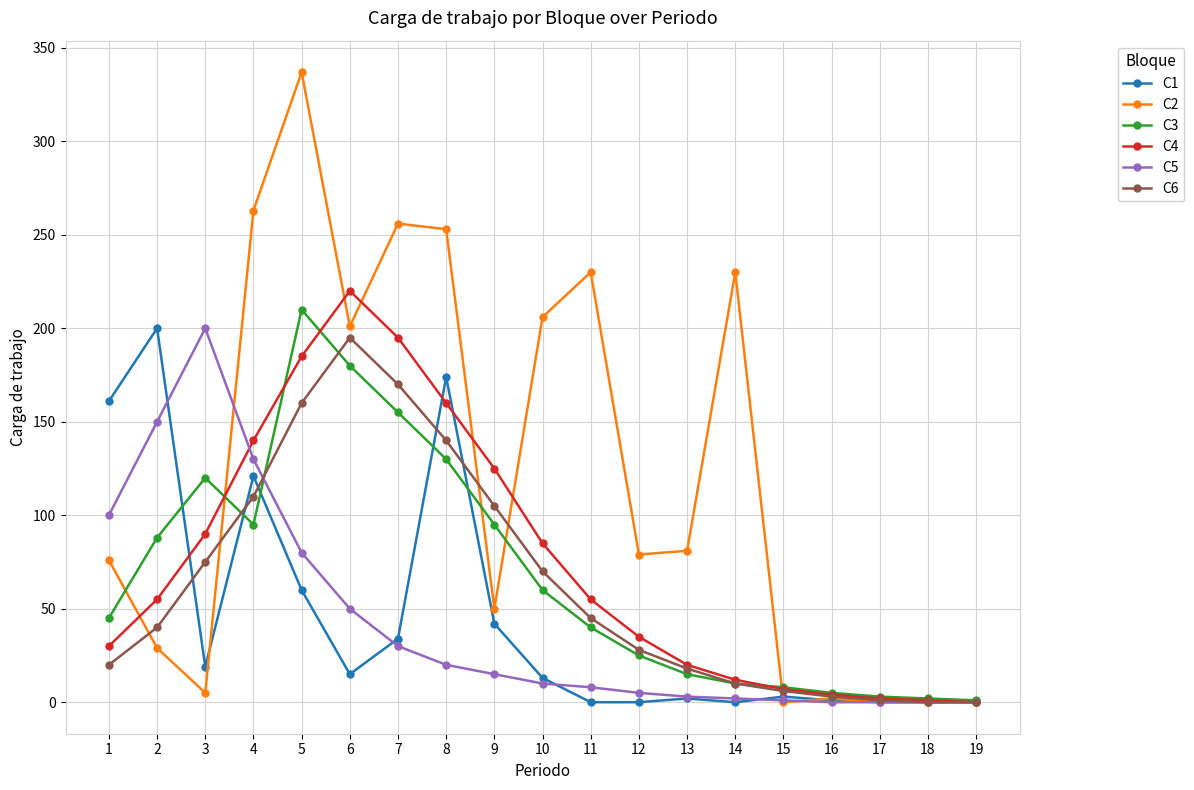

Is it true that C5 equals -92 at 18?

False